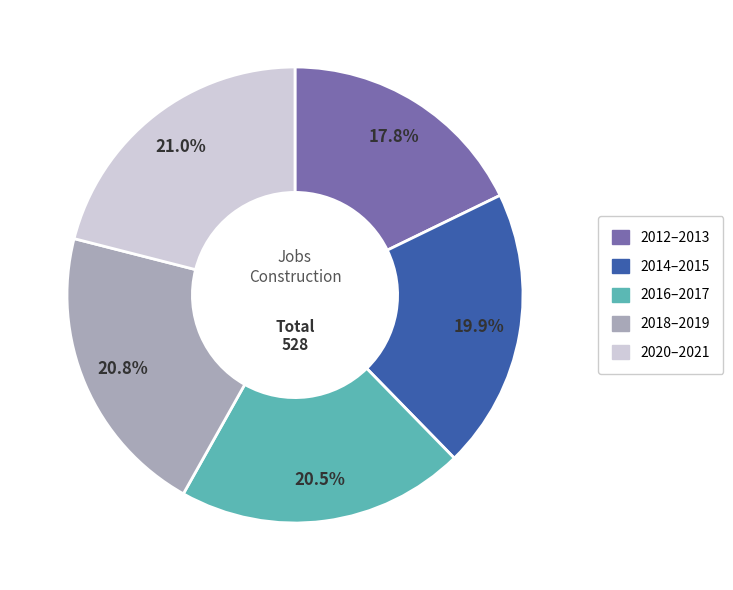

What percentage is NOT represented by 2018–2019?

79.2%